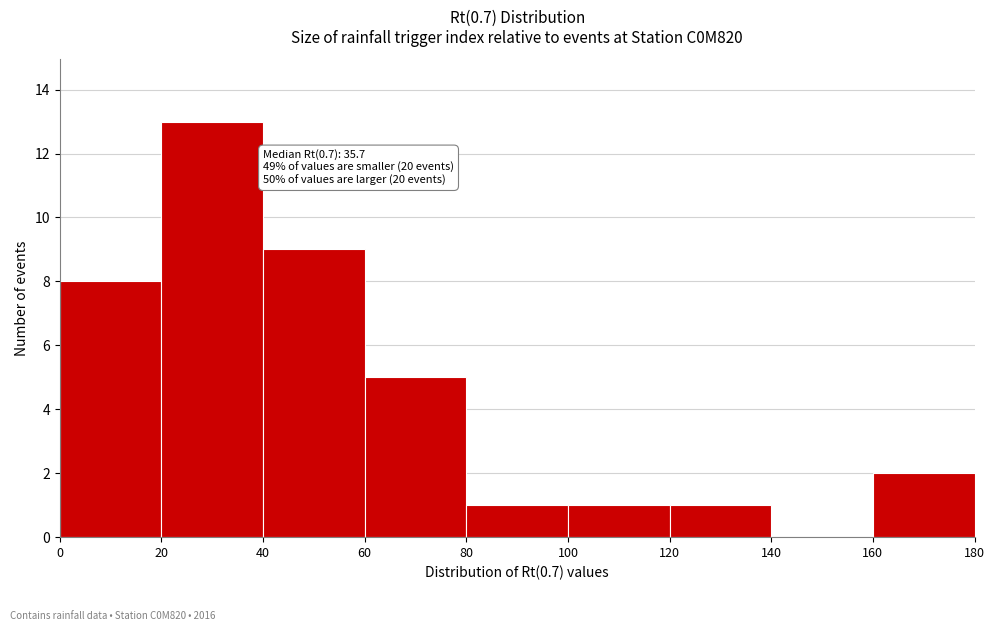

Which range on the x-axis has the tallest bar?

20 to 40